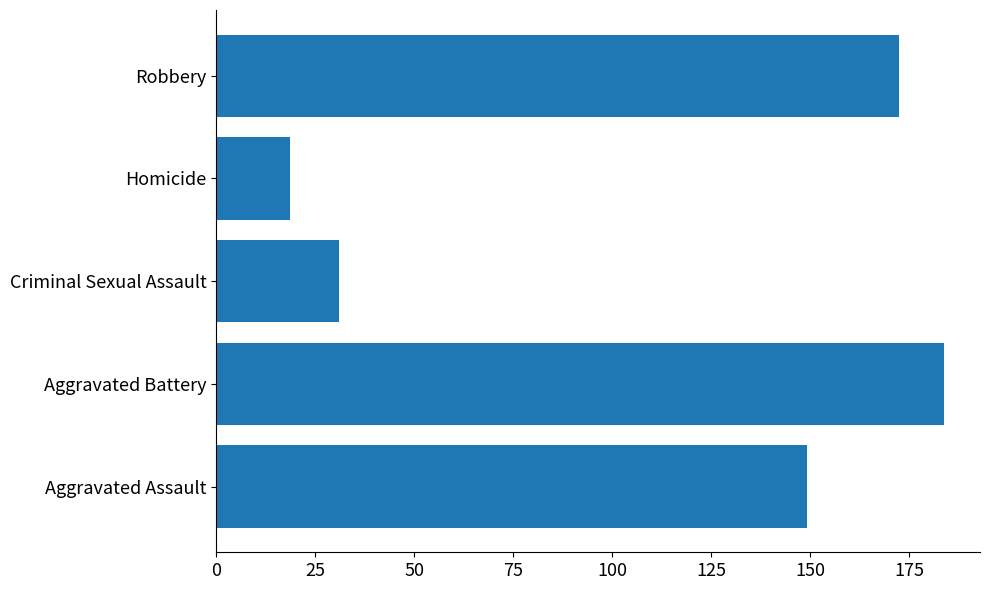

What is the minimum value shown in the chart?

18.5